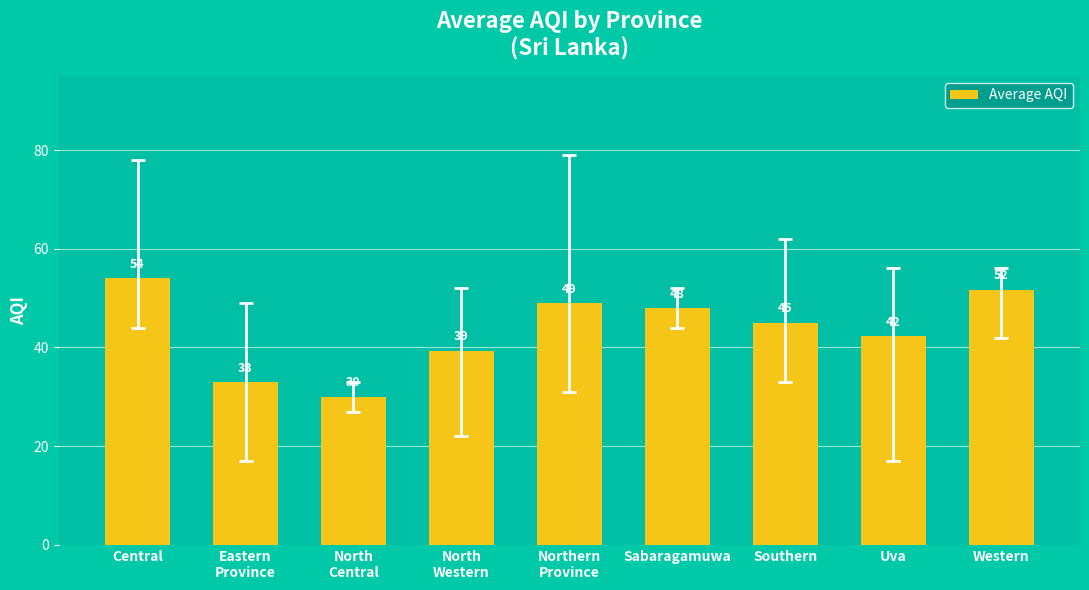

The chart shows a value of 51.7 at Western. True or false?

True